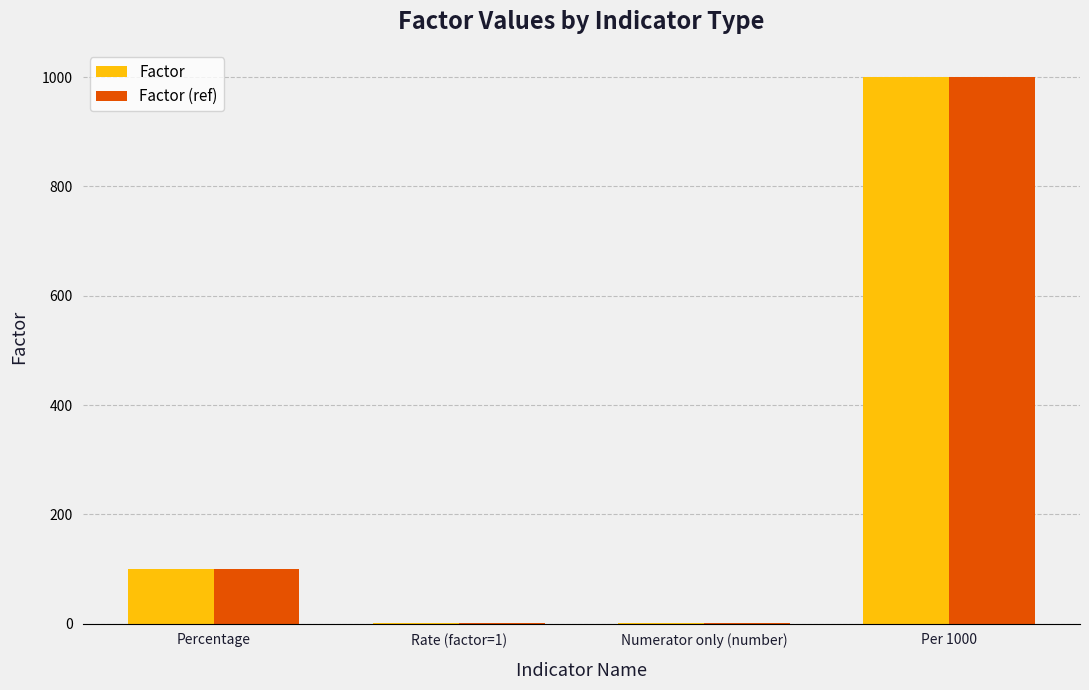

What are all the series names shown in the legend?

Factor, Factor (ref)